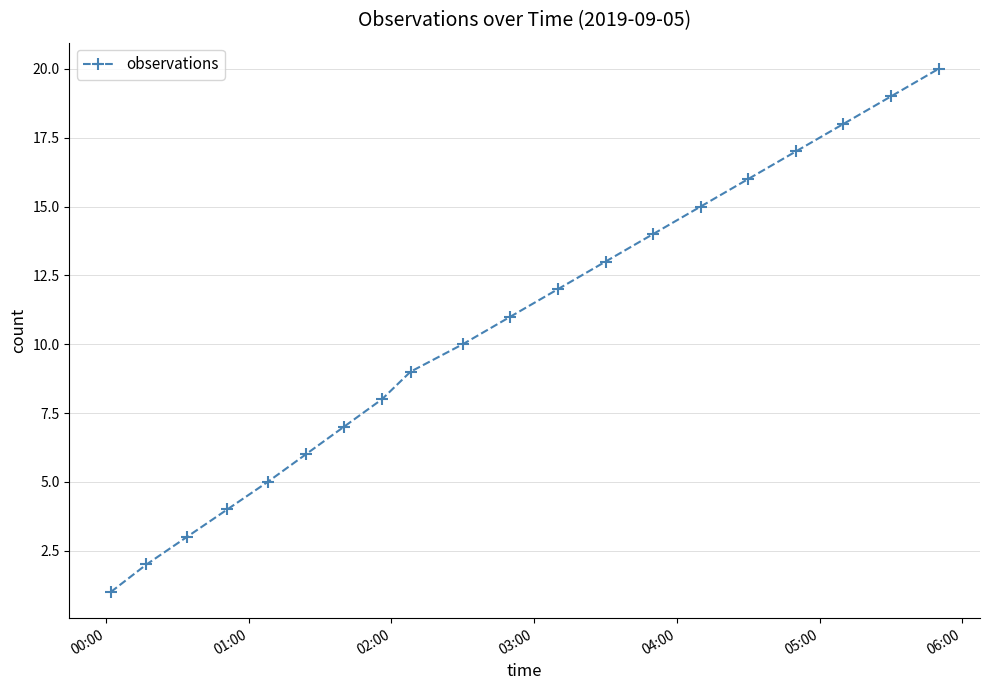

What is the greatest value displayed?

20